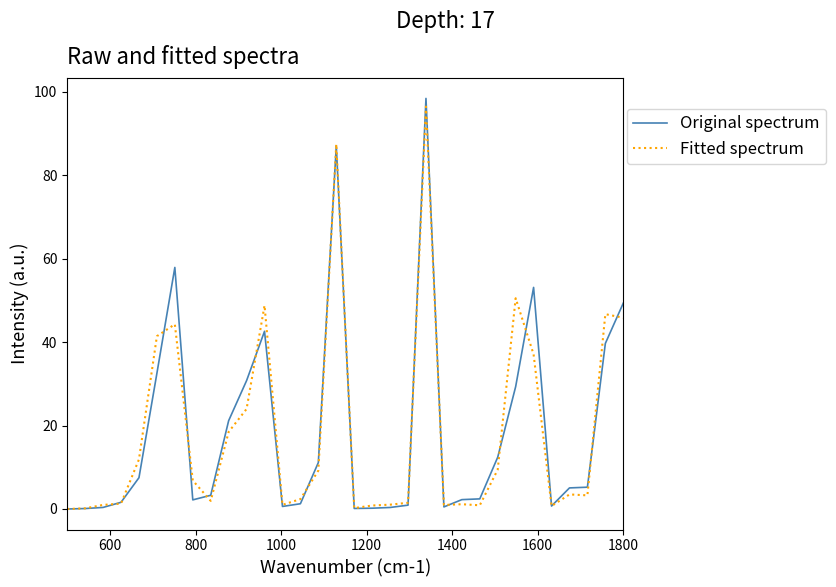

Which series has the largest range (max minus min)?

Original spectrum